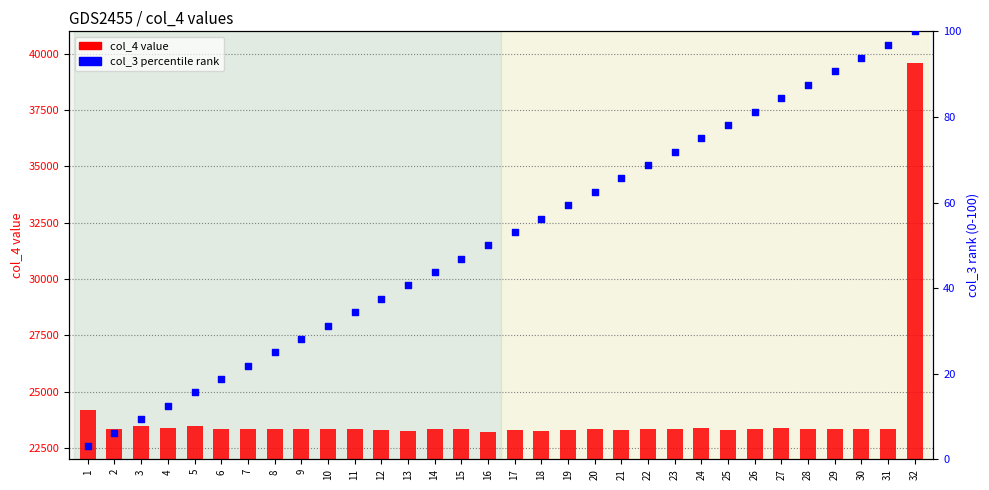

Which series has the largest Y range (max minus min)?

col_4 value